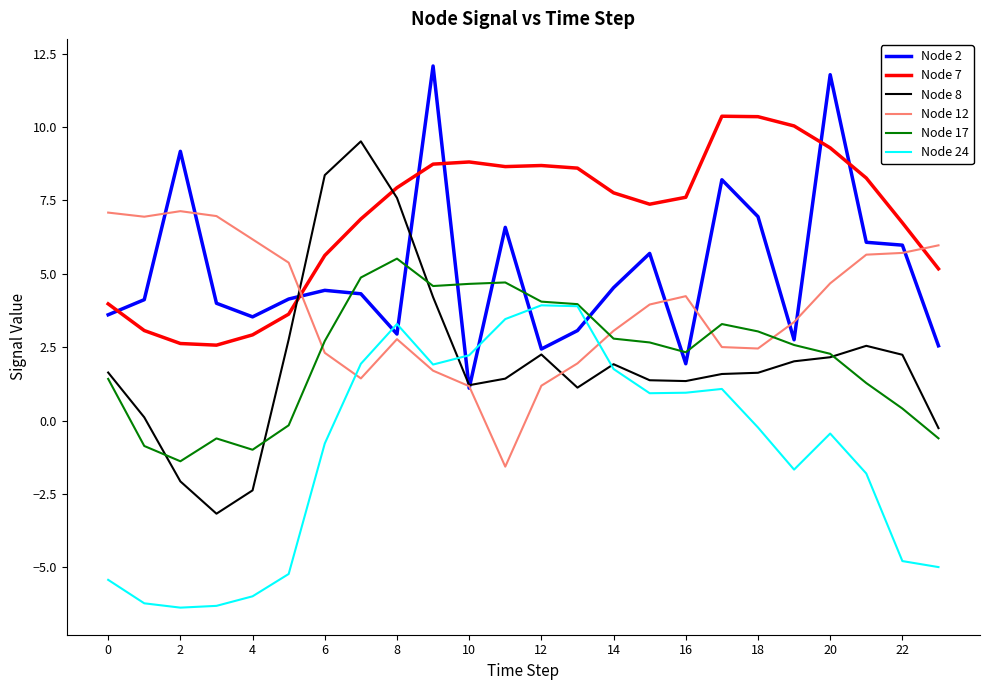

True or false: Node 7 and Node 17 intersect in this chart.

False